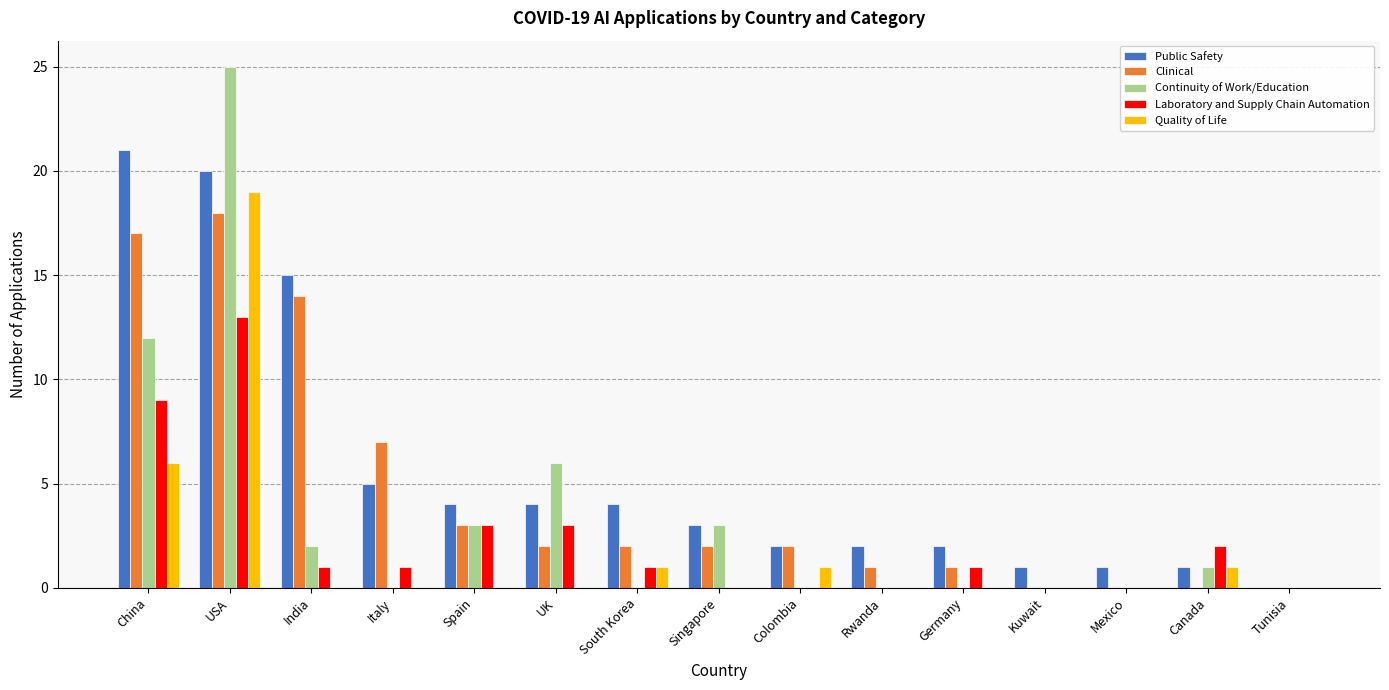

How many series are shown in this chart?

5